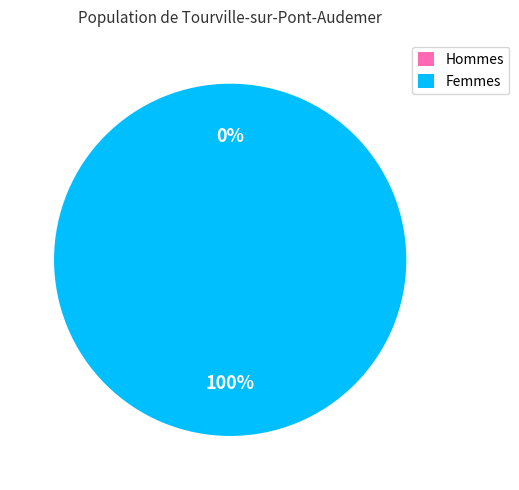

True or false: 0 accounts for 1% of the total.

False